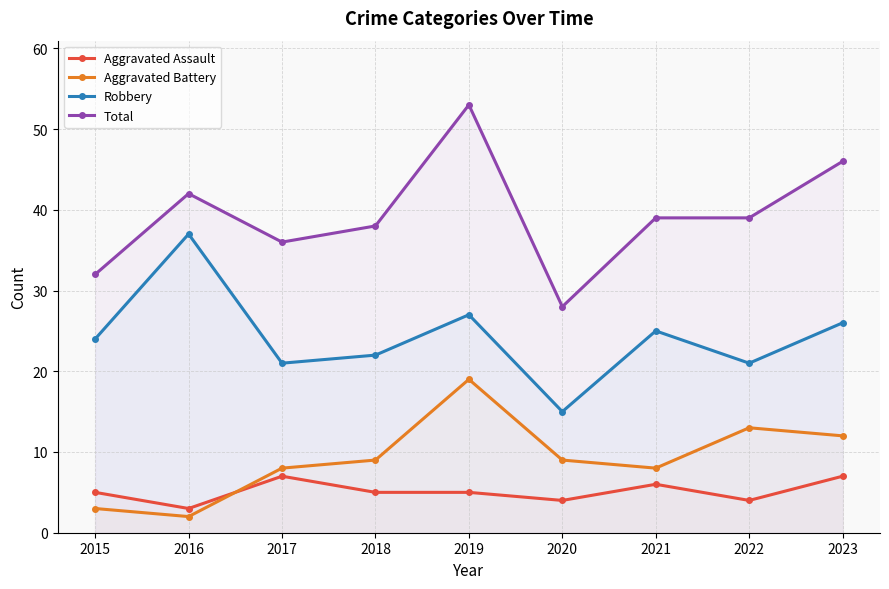

Is the value of Robbery at 2016 greater than the value of Aggravated Assault at 2016?

Yes